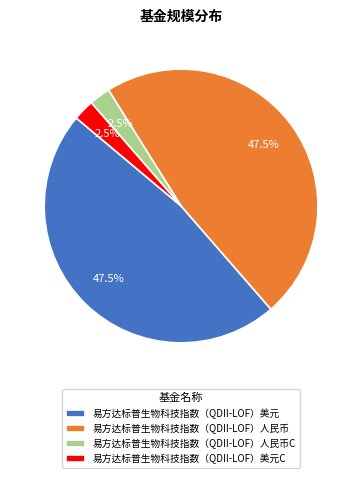

What percentage is NOT represented by 易方达标普生物科技指数（QDII-LOF）人民币?

52.5%